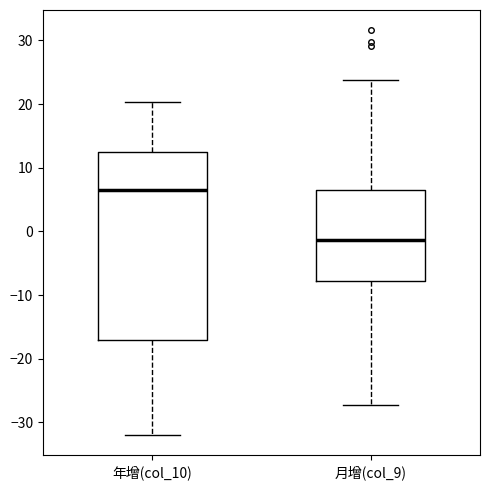

Reading left to right, read every box against the y-axis: the position of its median line, the range the box covers, and the ends of its whiskers. The values are not printed on the chart, so give them approximately, as read against the axis.

年增(col_10): median 6, box -17 to 13, whiskers -32 to 20
月增(col_9): median -1, box -8 to 7, whiskers -27 to 24